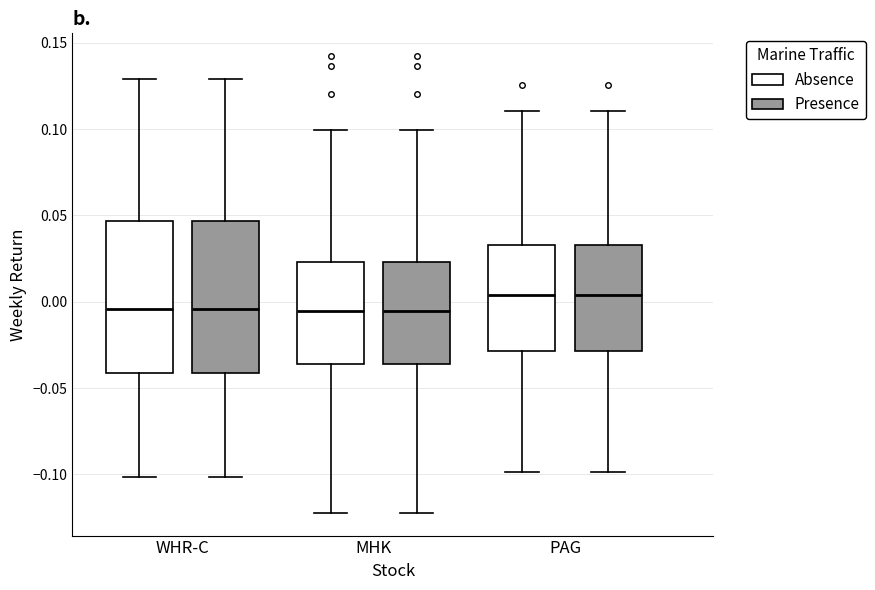

Reading left to right, read every box against the y-axis: the position of its median line, the range the box covers, and the ends of its whiskers. The values are not printed on the chart, so give them approximately, as read against the axis.

WHR-C (Absence): median -0.005, box -0.040 to 0.045, whiskers -0.100 to 0.130
WHR-C (Presence): median -0.005, box -0.040 to 0.045, whiskers -0.100 to 0.130
MHK (Absence): median -0.005, box -0.035 to 0.025, whiskers -0.120 to 0.100
MHK (Presence): median -0.005, box -0.035 to 0.025, whiskers -0.120 to 0.100
PAG (Absence): median 0.005, box -0.030 to 0.035, whiskers -0.100 to 0.110
PAG (Presence): median 0.005, box -0.030 to 0.035, whiskers -0.100 to 0.110